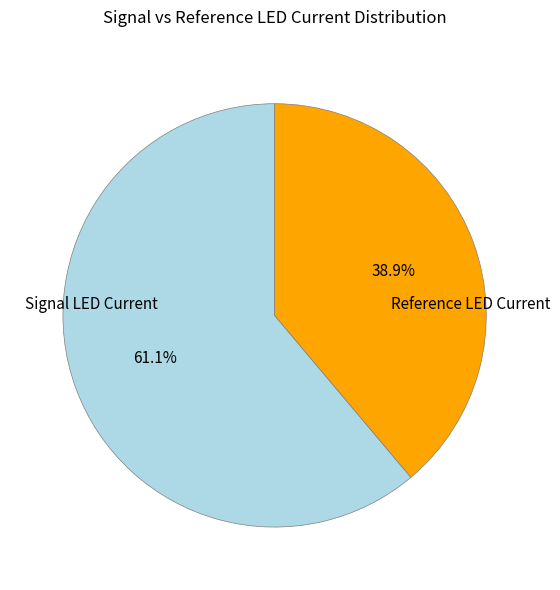

Is there a majority slice in this chart?

Yes